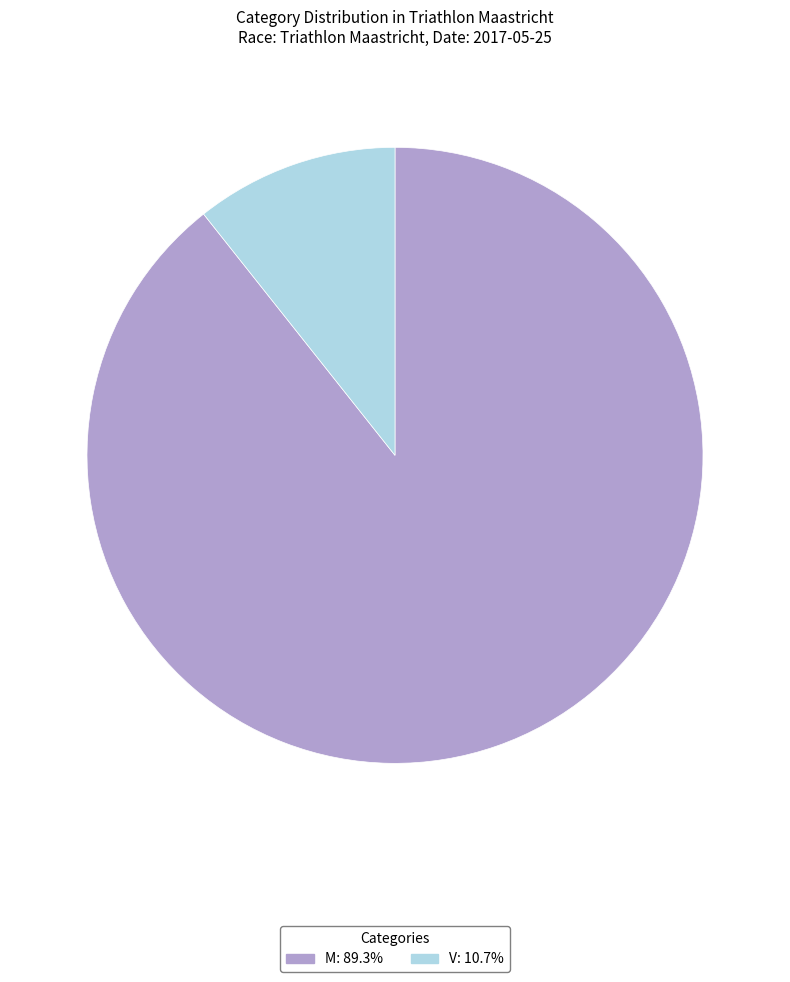

Between M and V, which is larger?

M